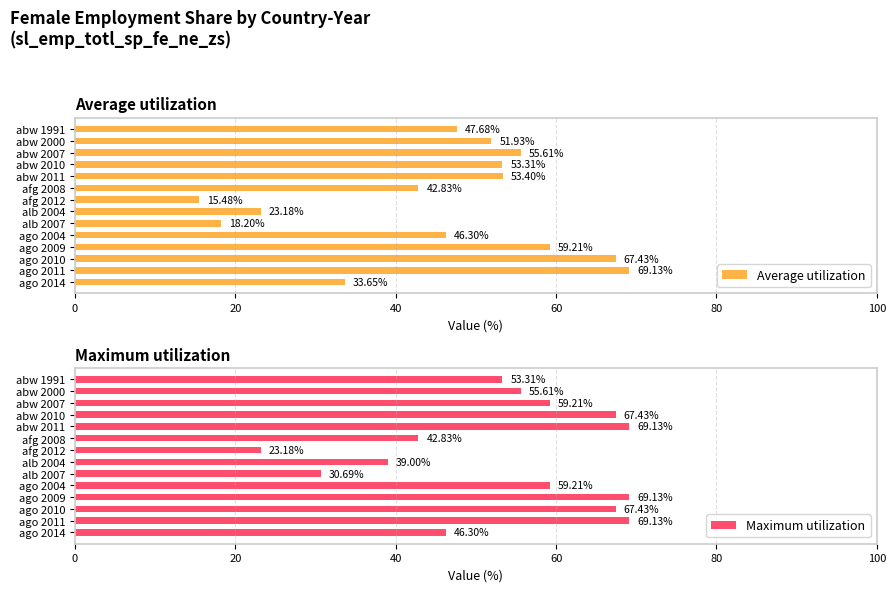

What is the value of the Average utilization bar at the 10th from the left?

46.3